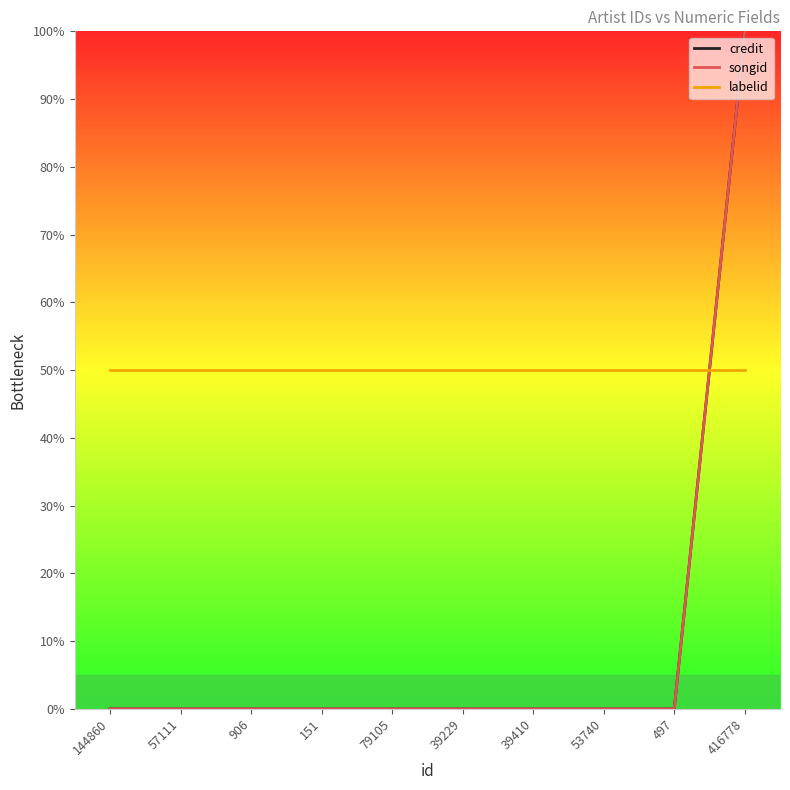

Which label corresponds to the largest value in the chart?

416778